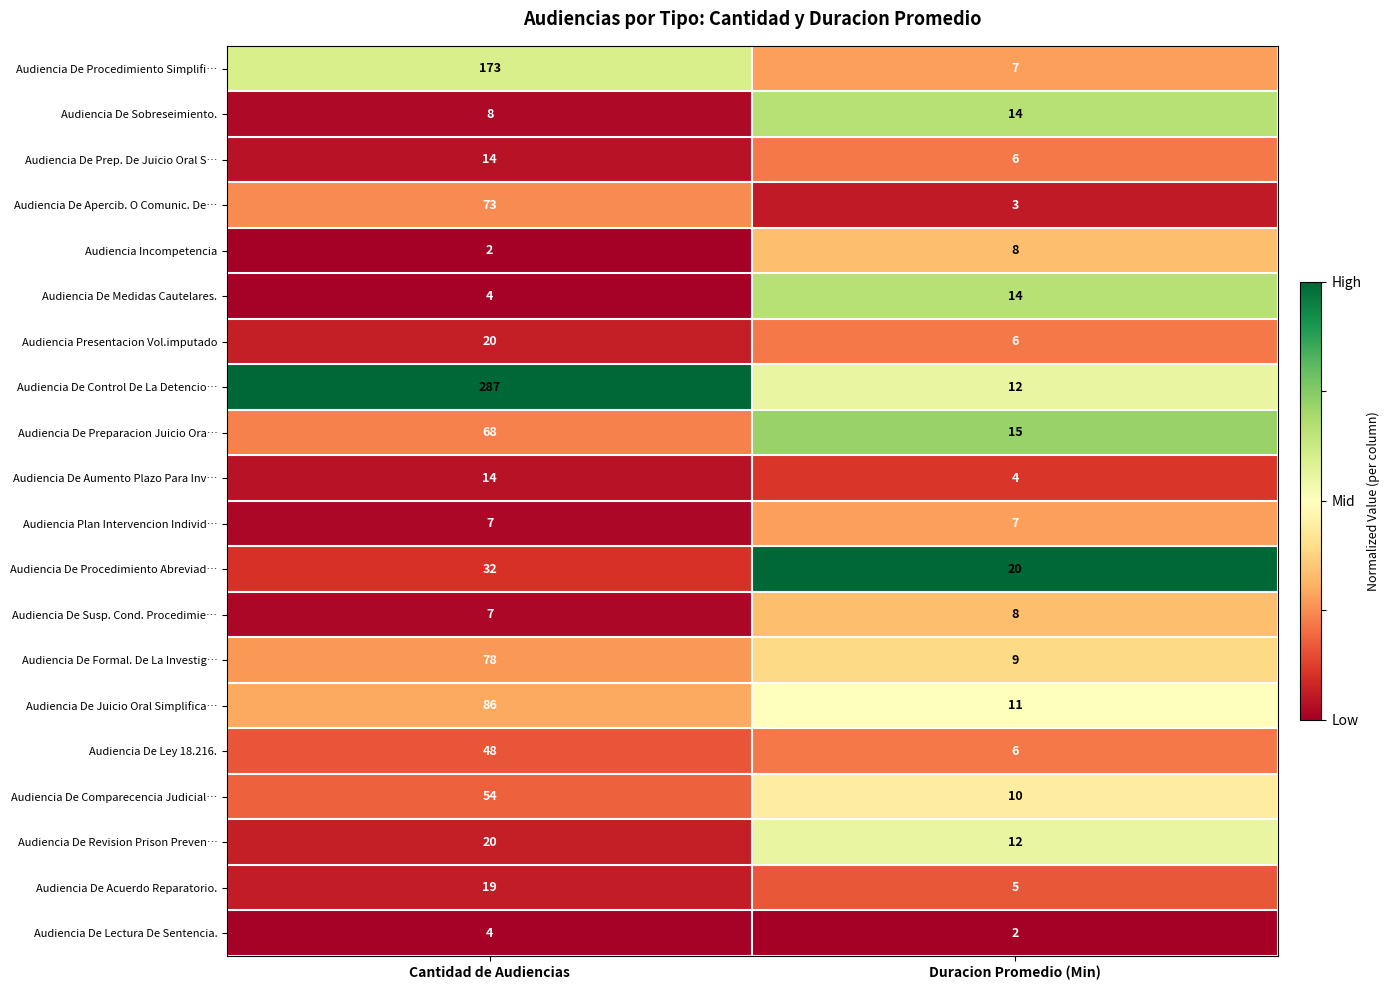

List the labels in order of Audiencia Presentacion Vol.imputado value, largest first.

Cantidad de Audiencias, Duracion Promedio (Min)